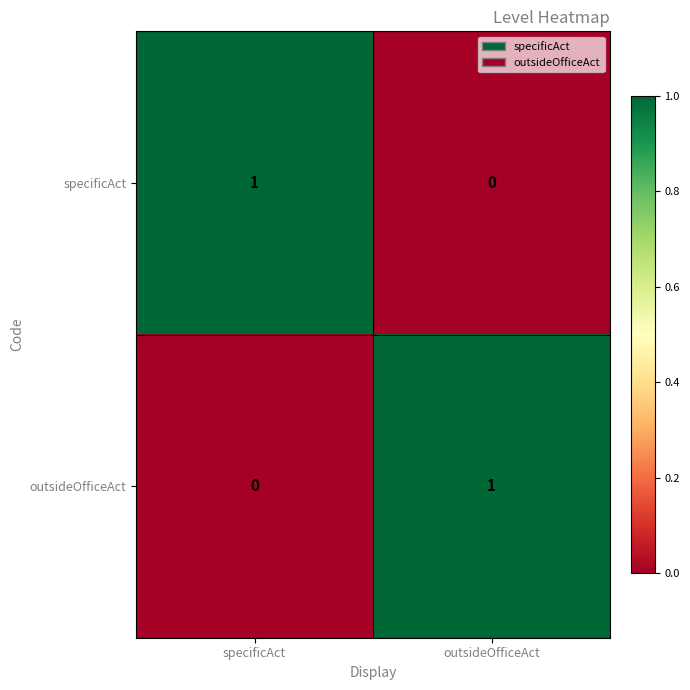

True or false: outsideOfficeAct has a value of 0 at specificAct.

True